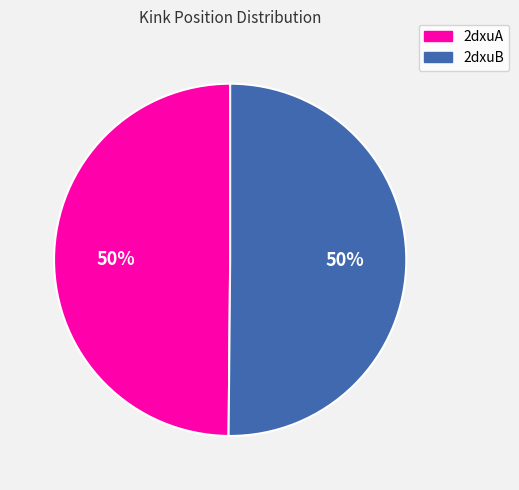

To the nearest percent, what percentage of the pie is 2dxuB?

50%